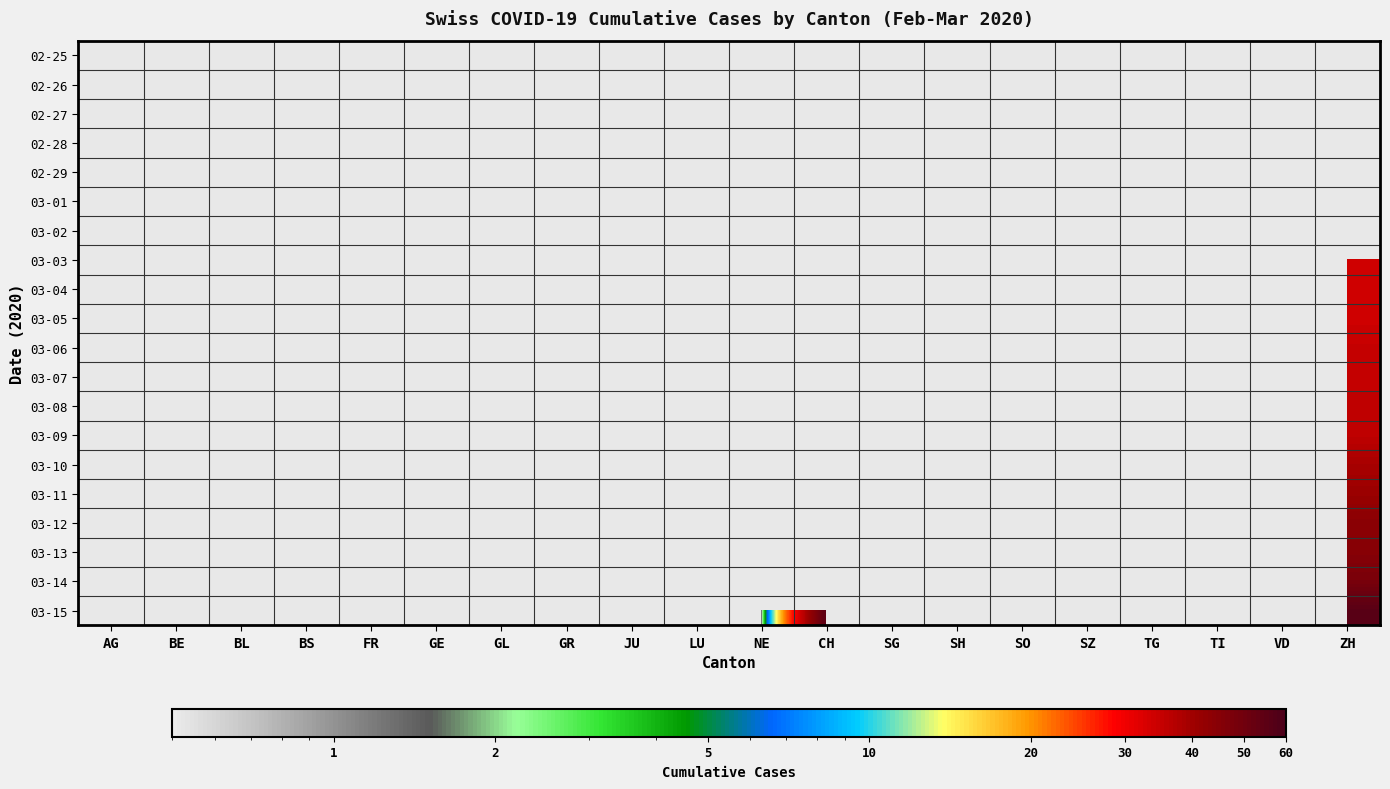

Which category has the highest value across all series?

BL